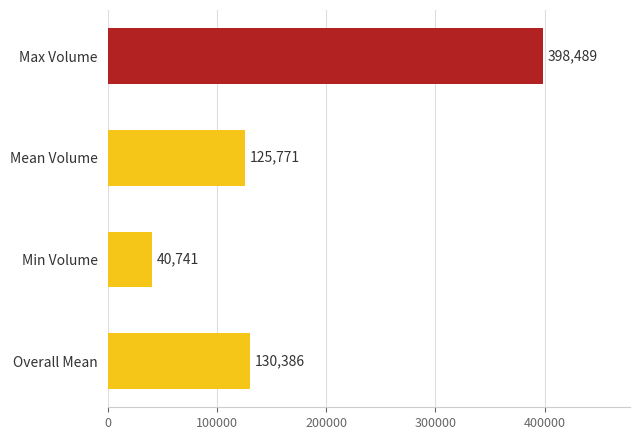

How many data points does each series have?

4